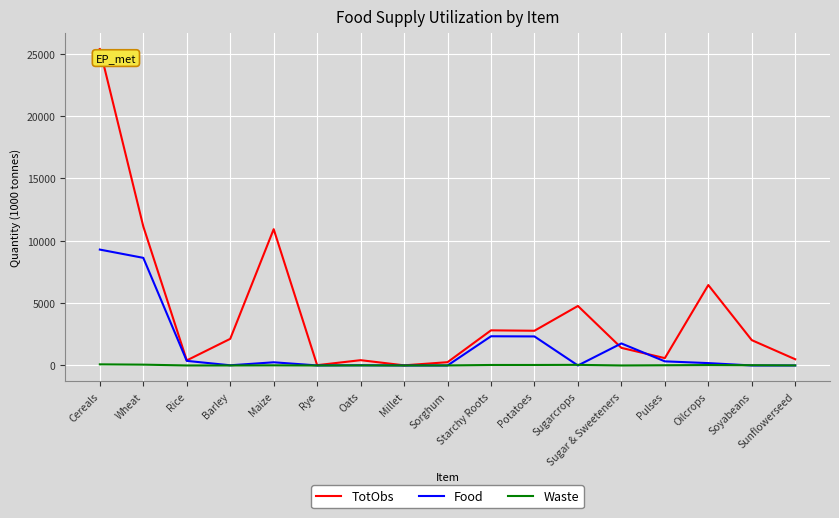

Which series has the largest range (max minus min)?

TotObs